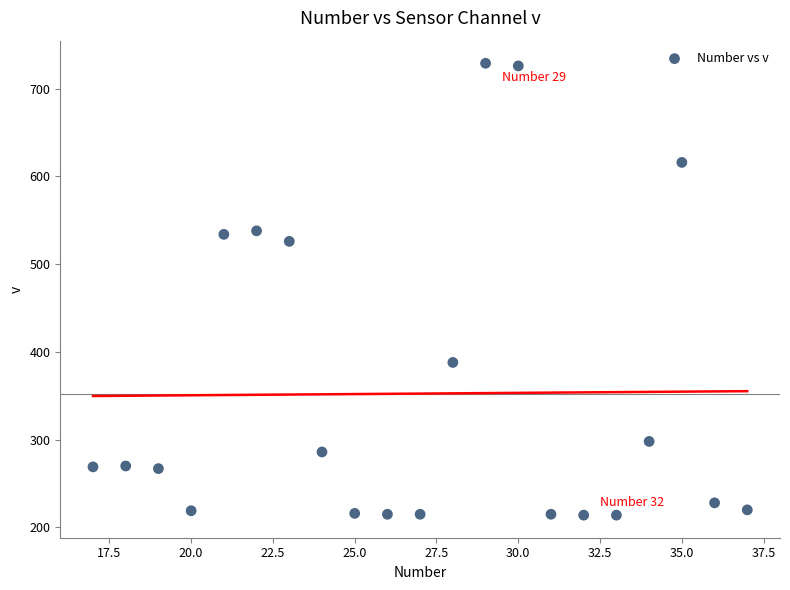

What Y value in the scatter plot is closest to 471?

526